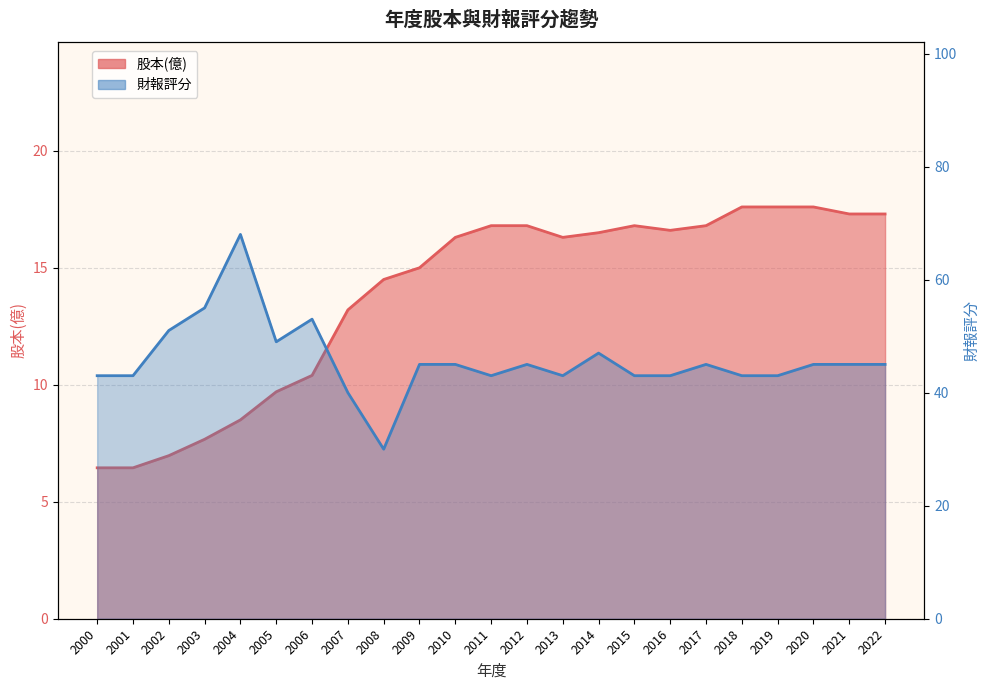

How many interior local valleys does the 股本(億) series have?

2